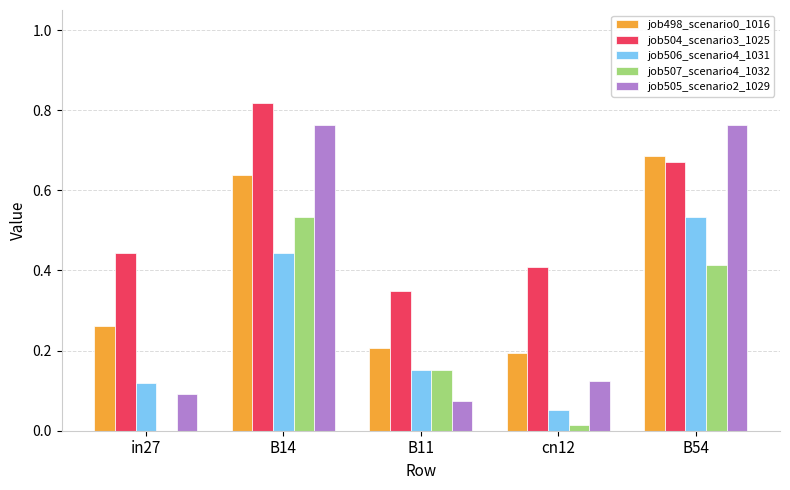

Count the number of data series in this chart.

5